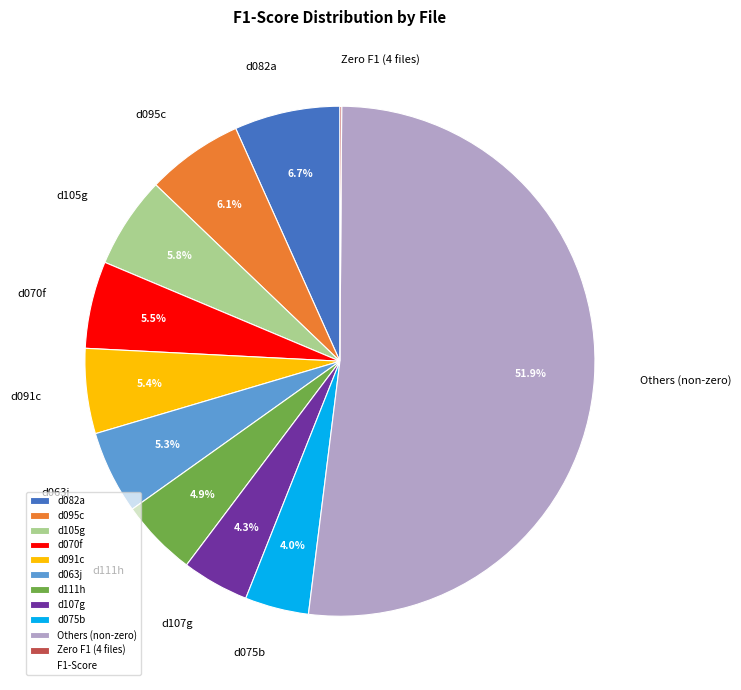

What is the ratio of the value at d107g to the value at d063j?

0.8